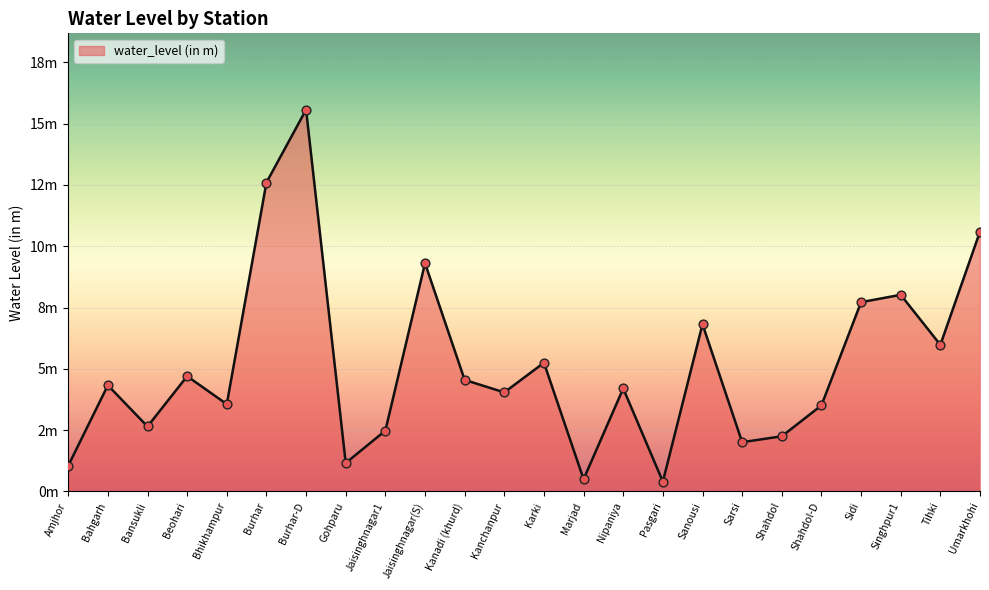

What is the ratio of the value at Shahdol-D to the value at Burhar?

0.3